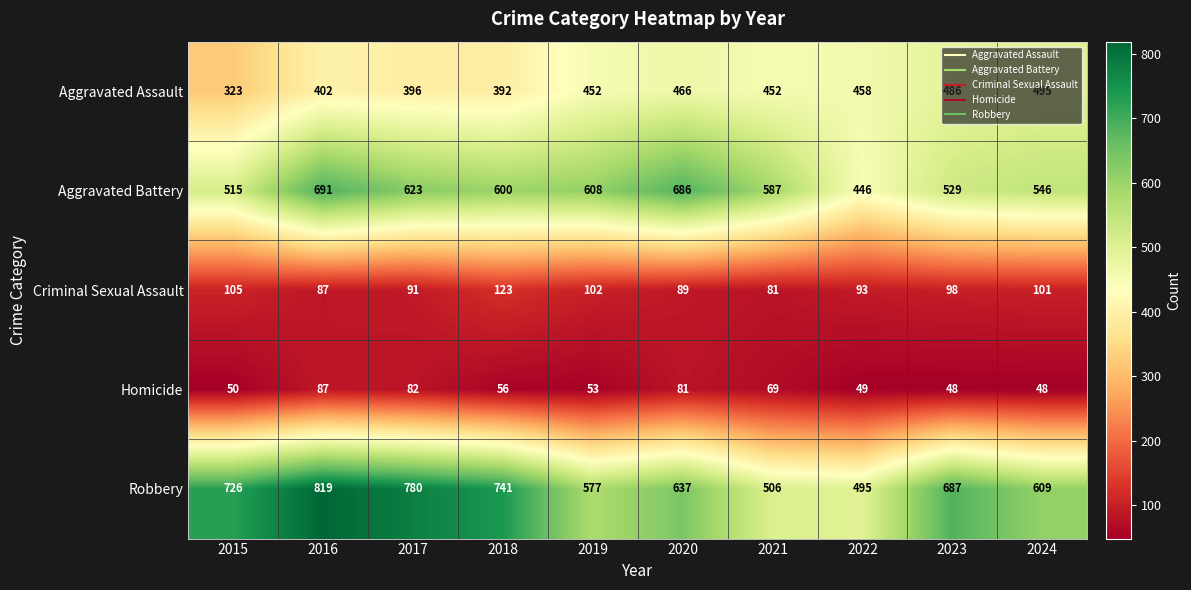

What is the difference between the maximum and minimum values in the Criminal Sexual Assault series?

42